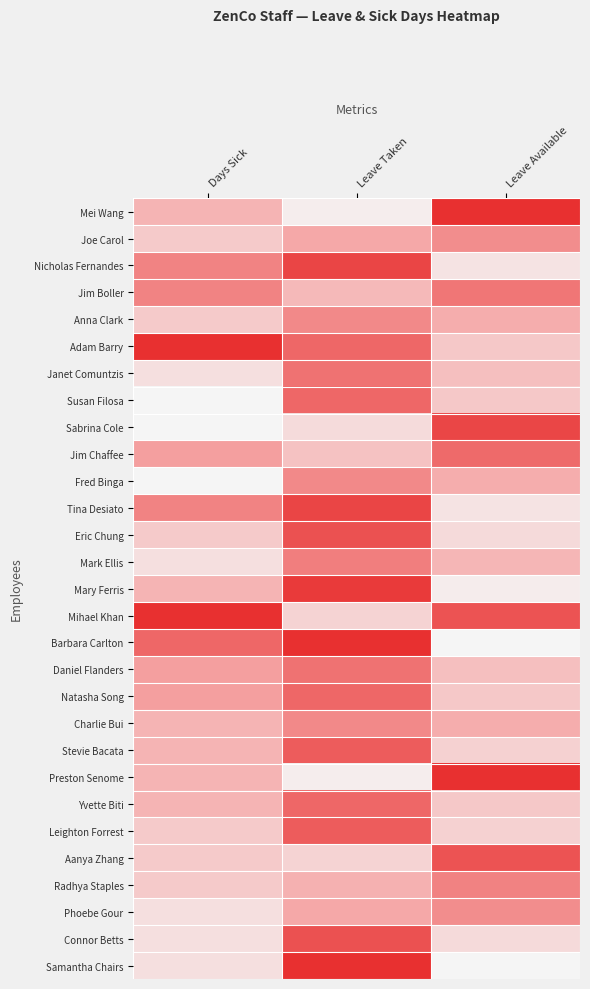

At which category does the chart reach its peak across all series?

Leave Available